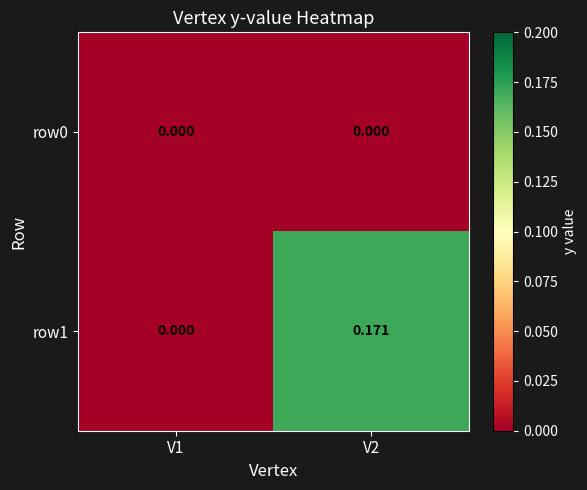

Rank the series by their average value, from lowest to highest.

row0, row1